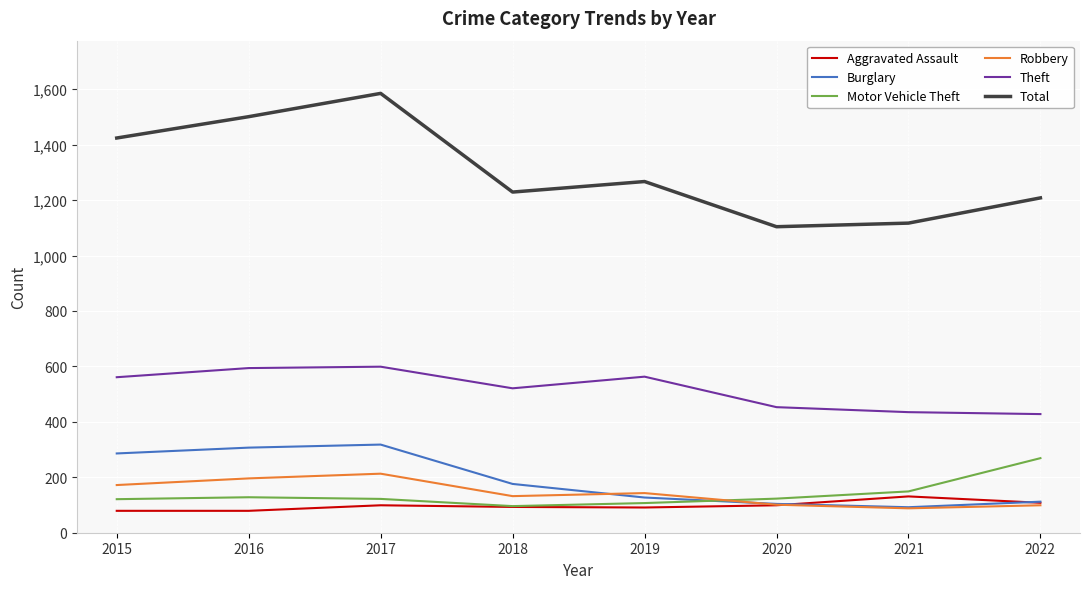

What is the minimum value for Motor Vehicle Theft?

96